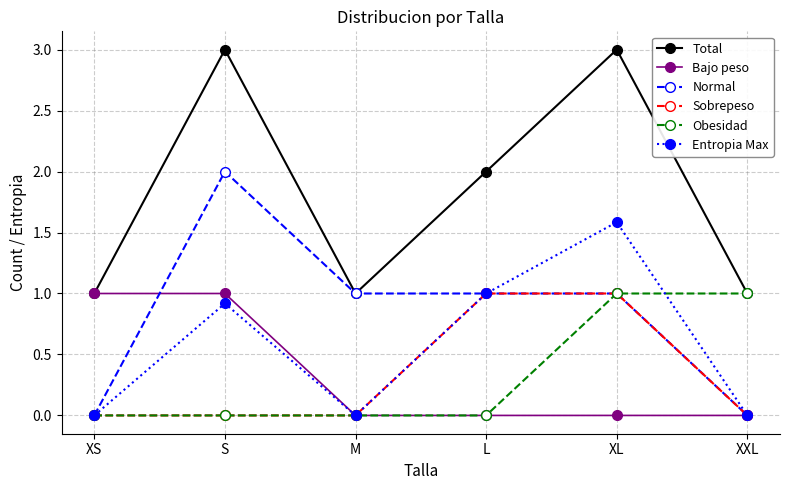

Is it true that Total equals 0.7 at XXL?

False